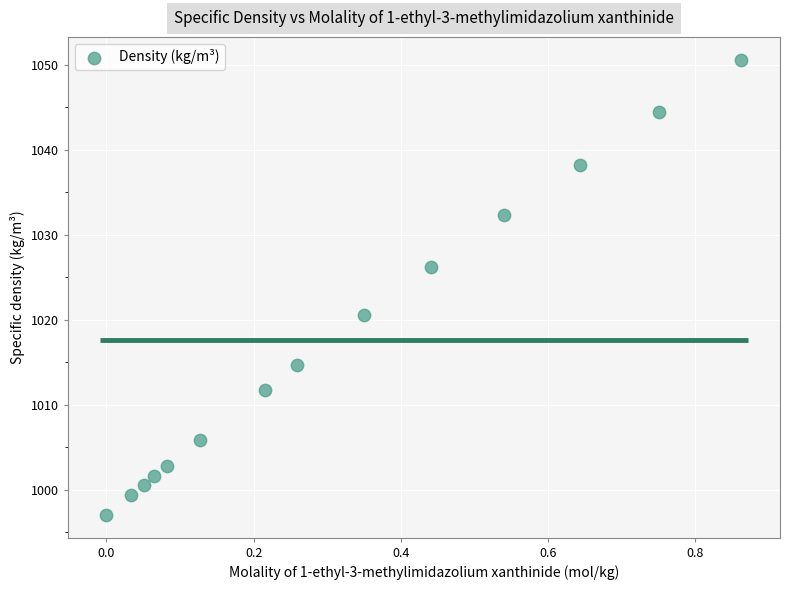

What Y value in the scatter plot is closest to 1023?

1020.5